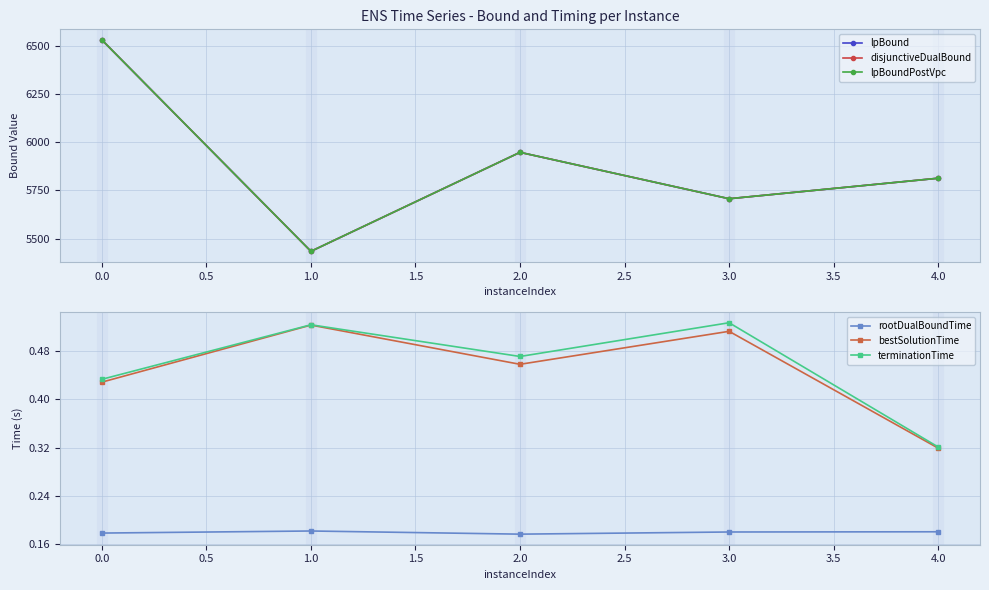

How many lines are shown in the chart?

6